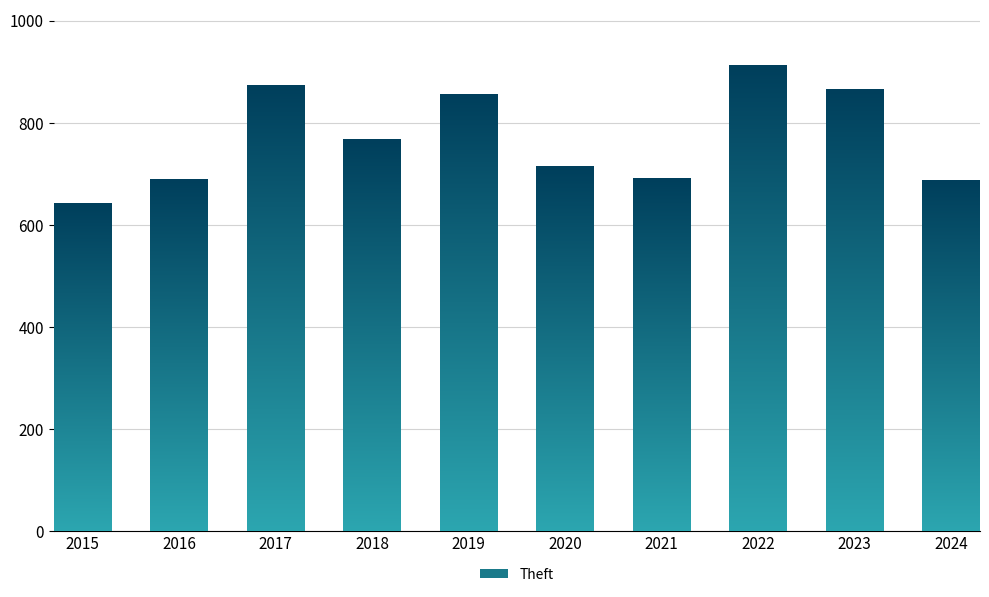

Reading left to right, list all the values displayed in this chart.

2015=641	2016=689	2017=873	2018=767	2019=855	2020=713	2021=691	2022=912	2023=864	2024=686